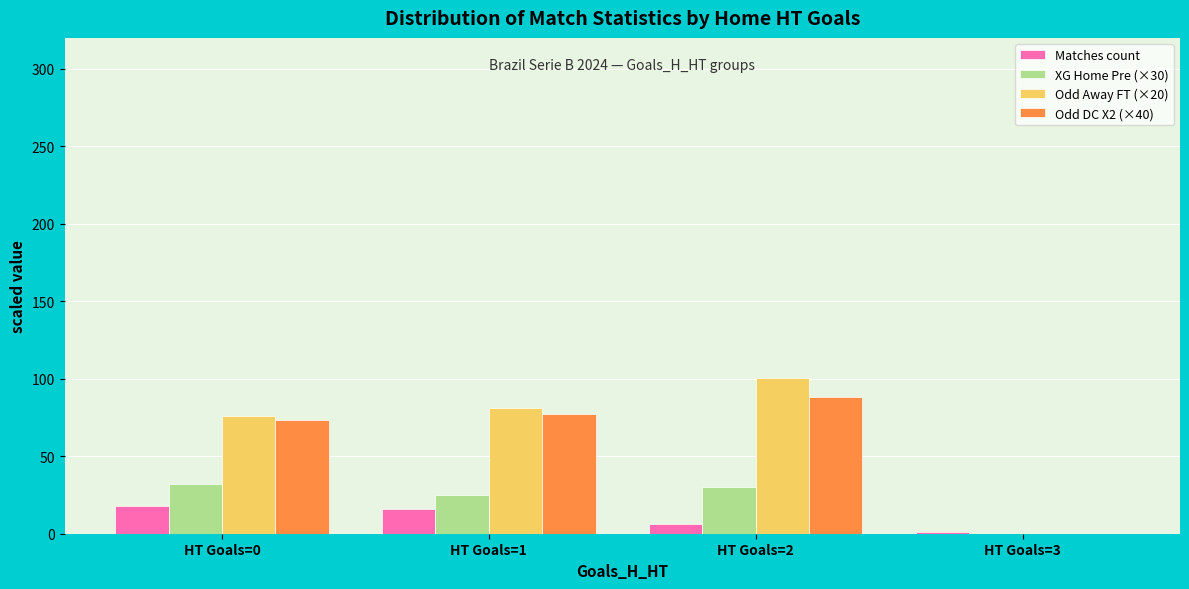

What is the total value across all series at HT Goals=1?

199.9